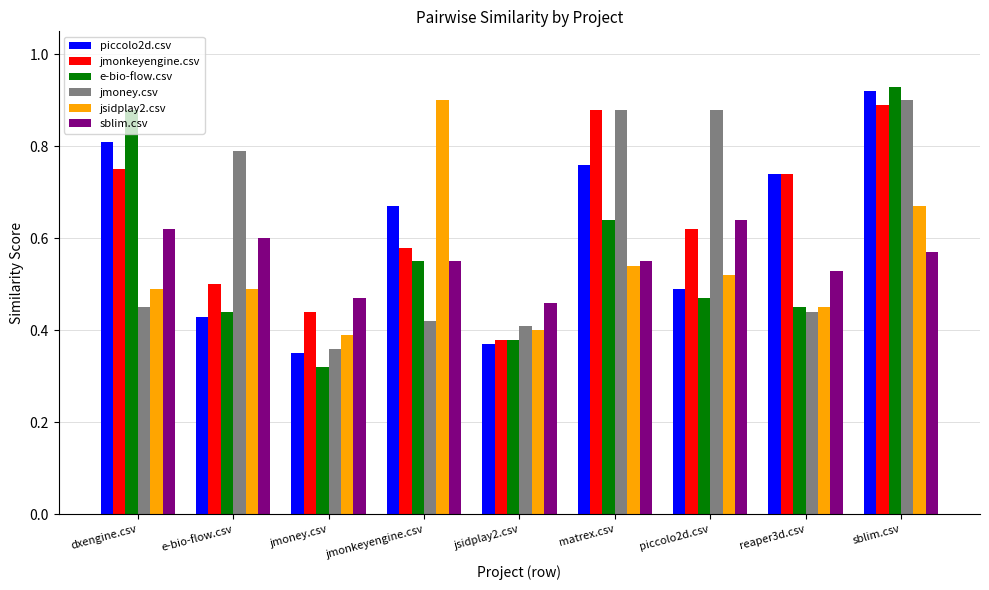

Does the chart contain stacked bars?

No